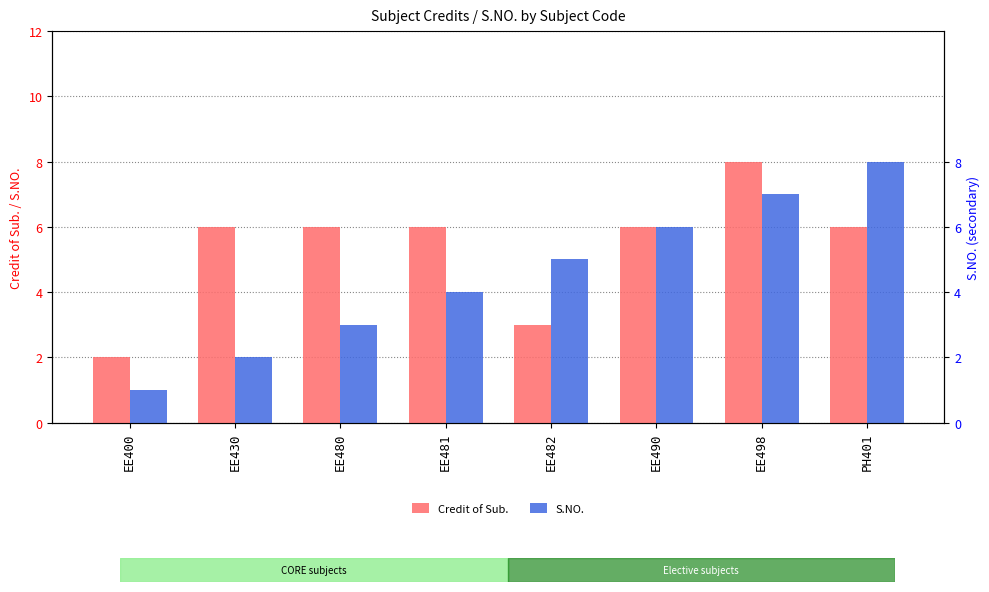

What is the difference between the highest and lowest values at EE481?

2